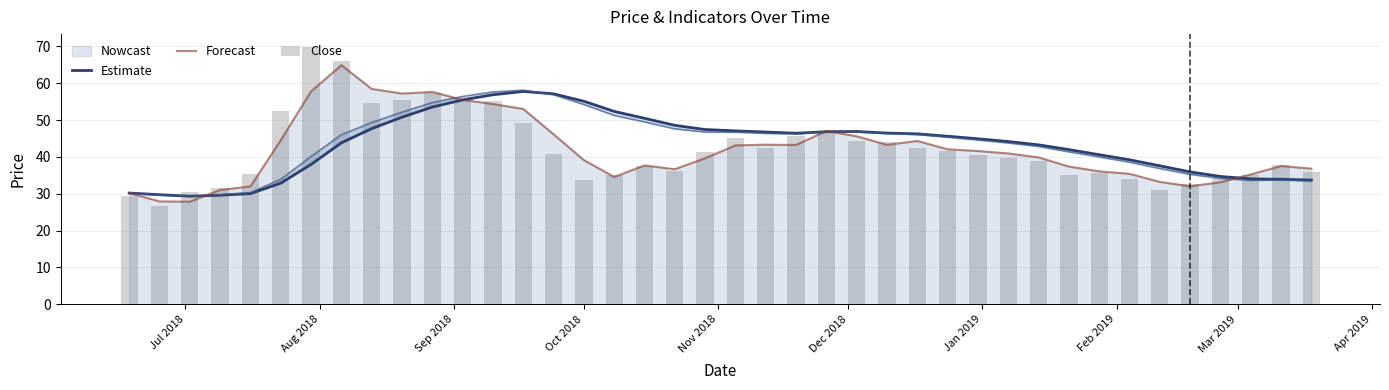

What is the maximum value for Forecast?

64.9